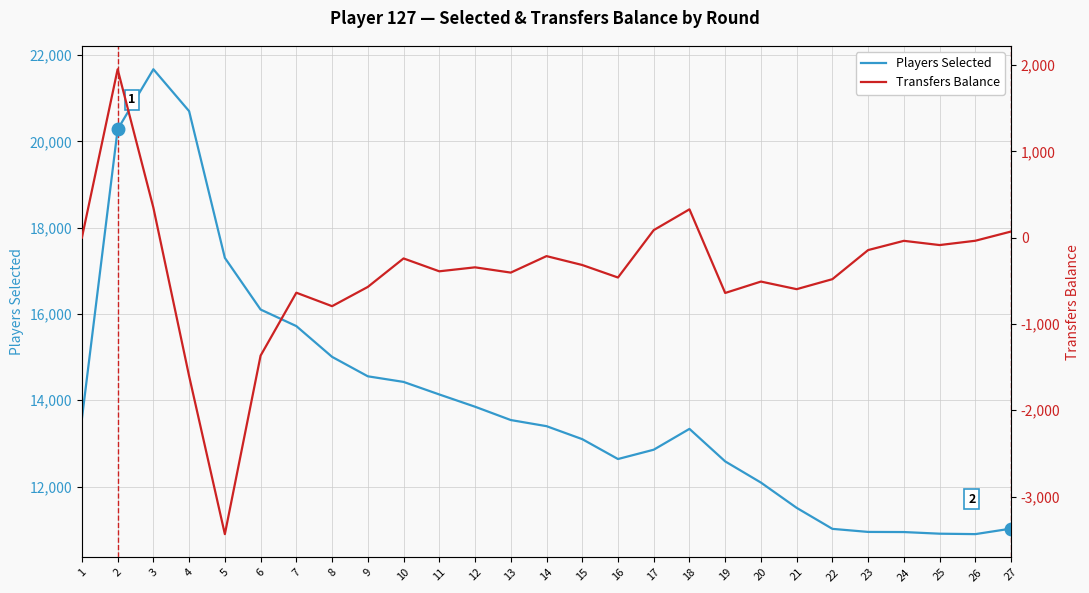

What is the sum of all Transfers Balance values?

-10529